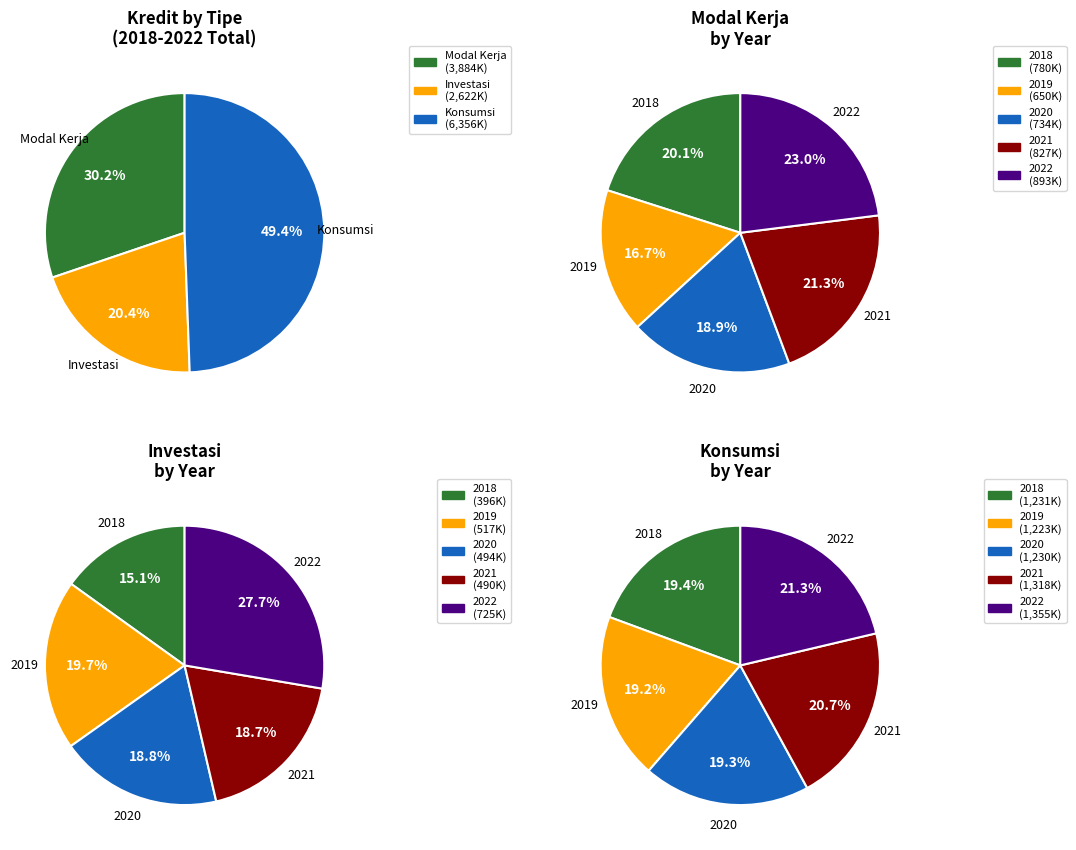

Which series has the largest range (max minus min)?

Investasi